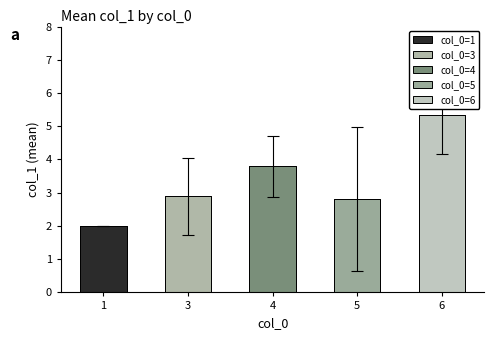

Reading right to left, transcribe all the data shown in this chart.

5.3	2.8	3.8	2.9	2.0